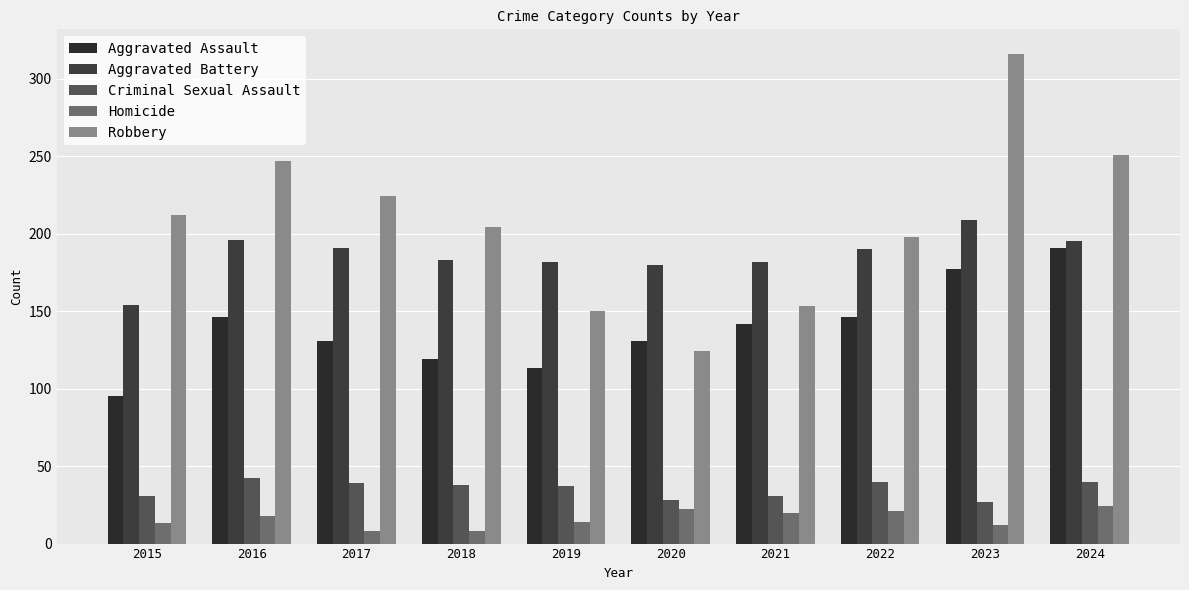

How many values in the Aggravated Assault series are below 142?

5